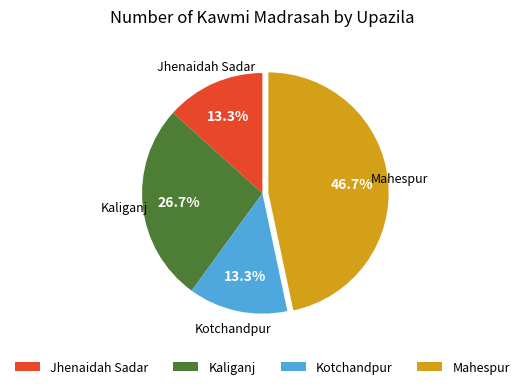

Does Jhenaidah Sadar represent more than half of the total?

No